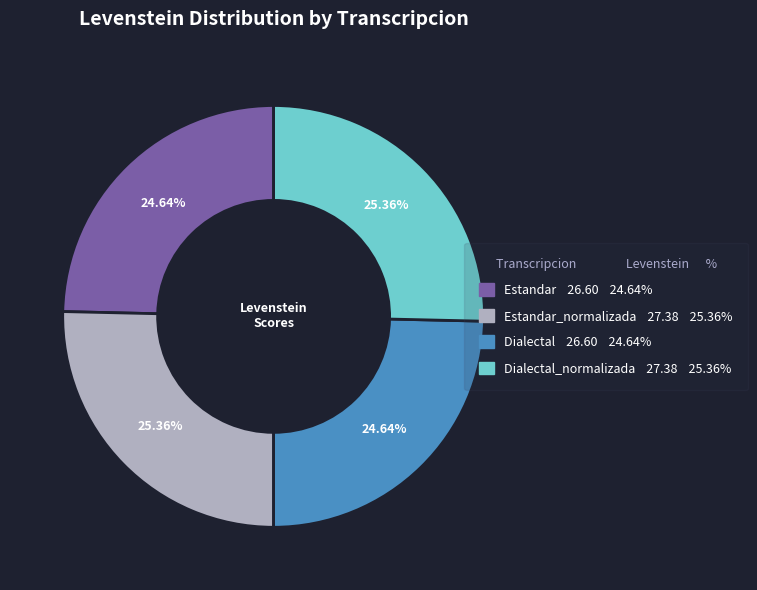

How many slices are in this pie chart?

4